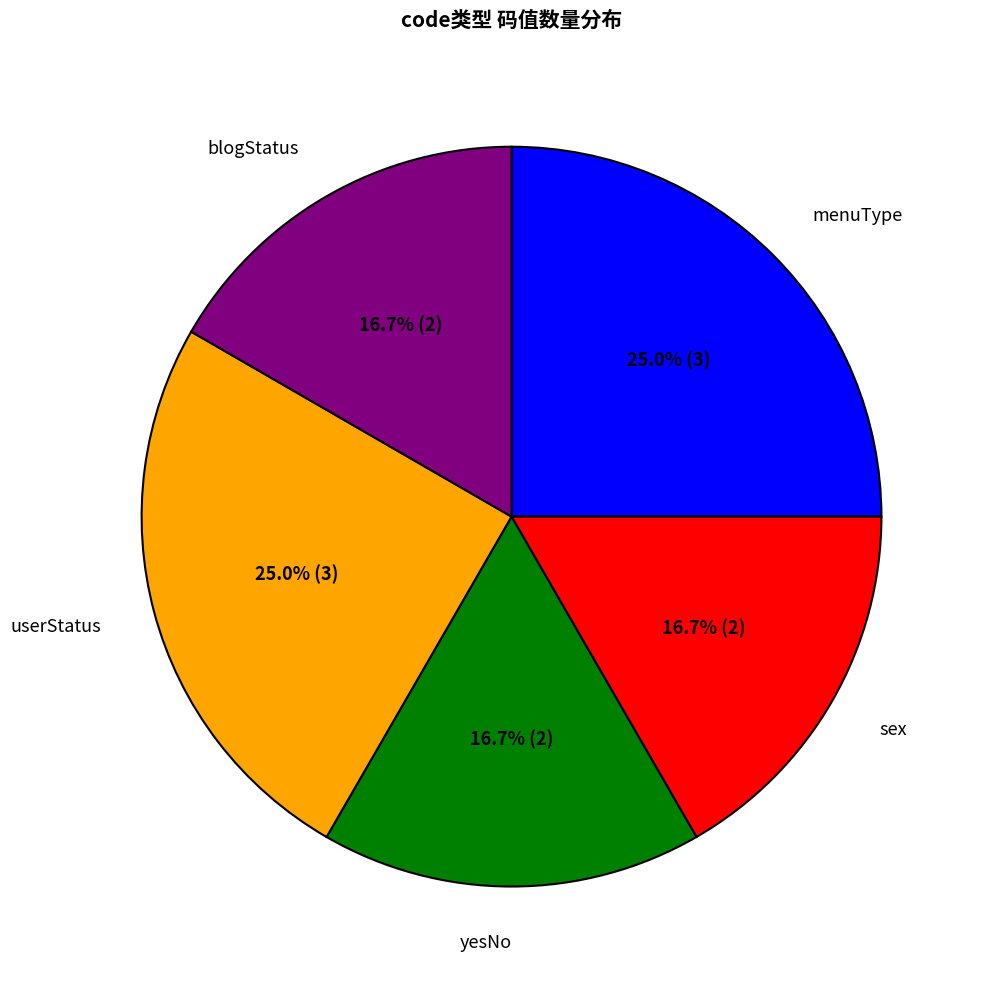

Is yesNo the majority of the pie?

No